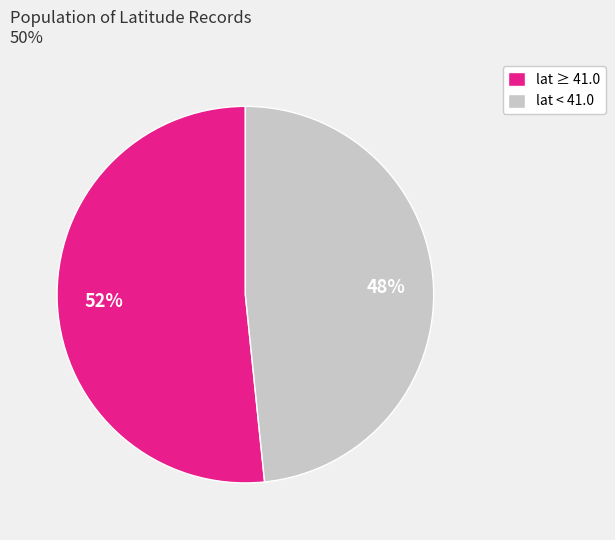

To the nearest percent, what is the average slice percentage?

50%